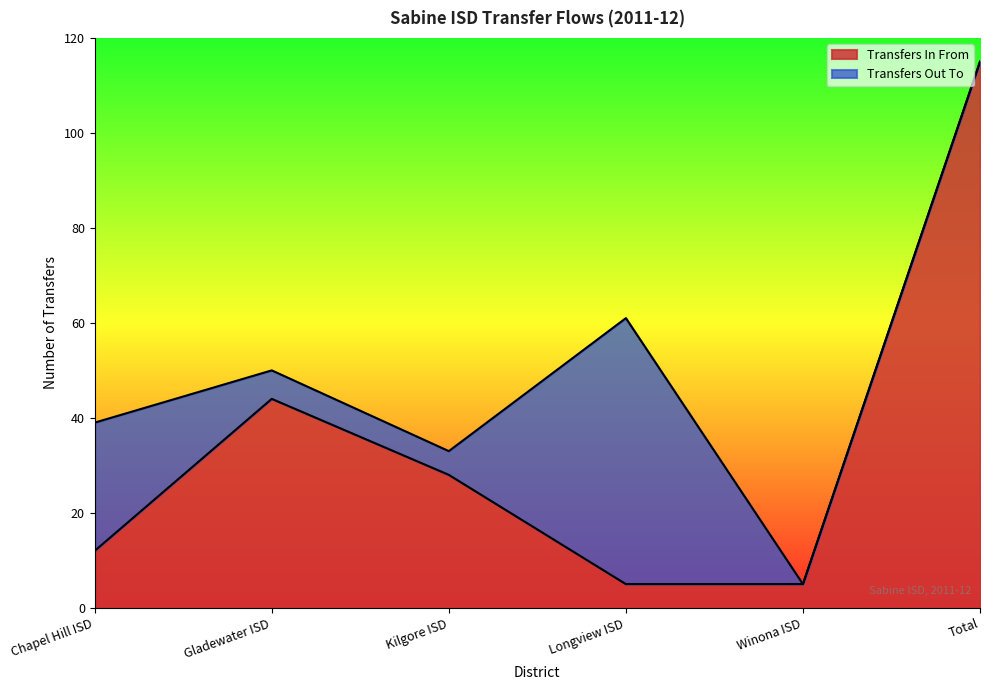

What is the maximum value shown in the chart?

115